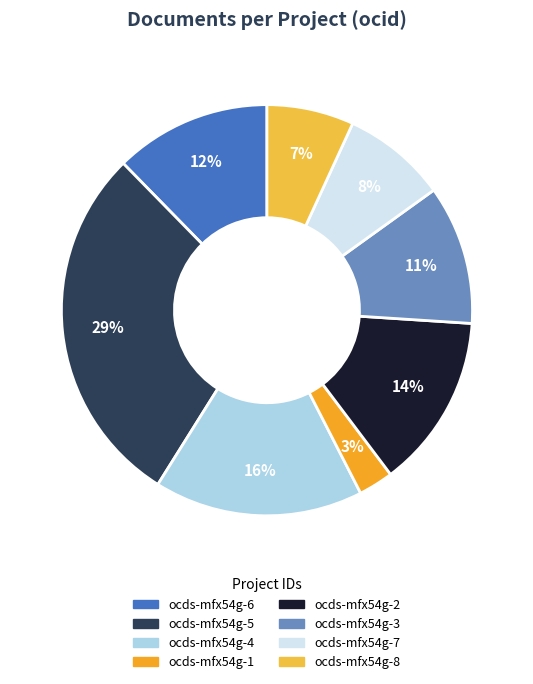

How many slices are in this pie chart?

8